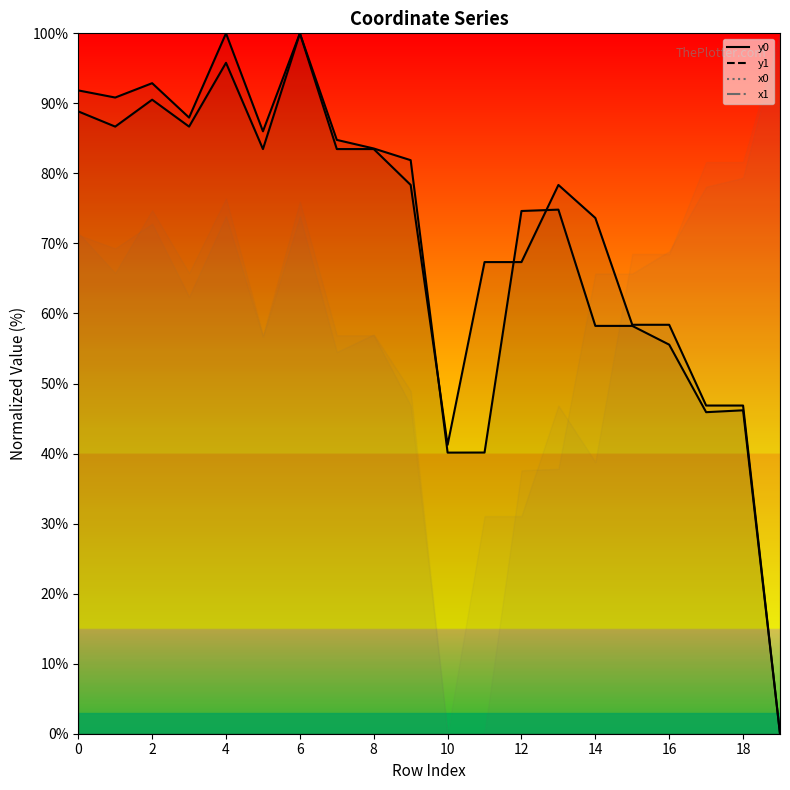

Between 8 and 10, which is larger?

8